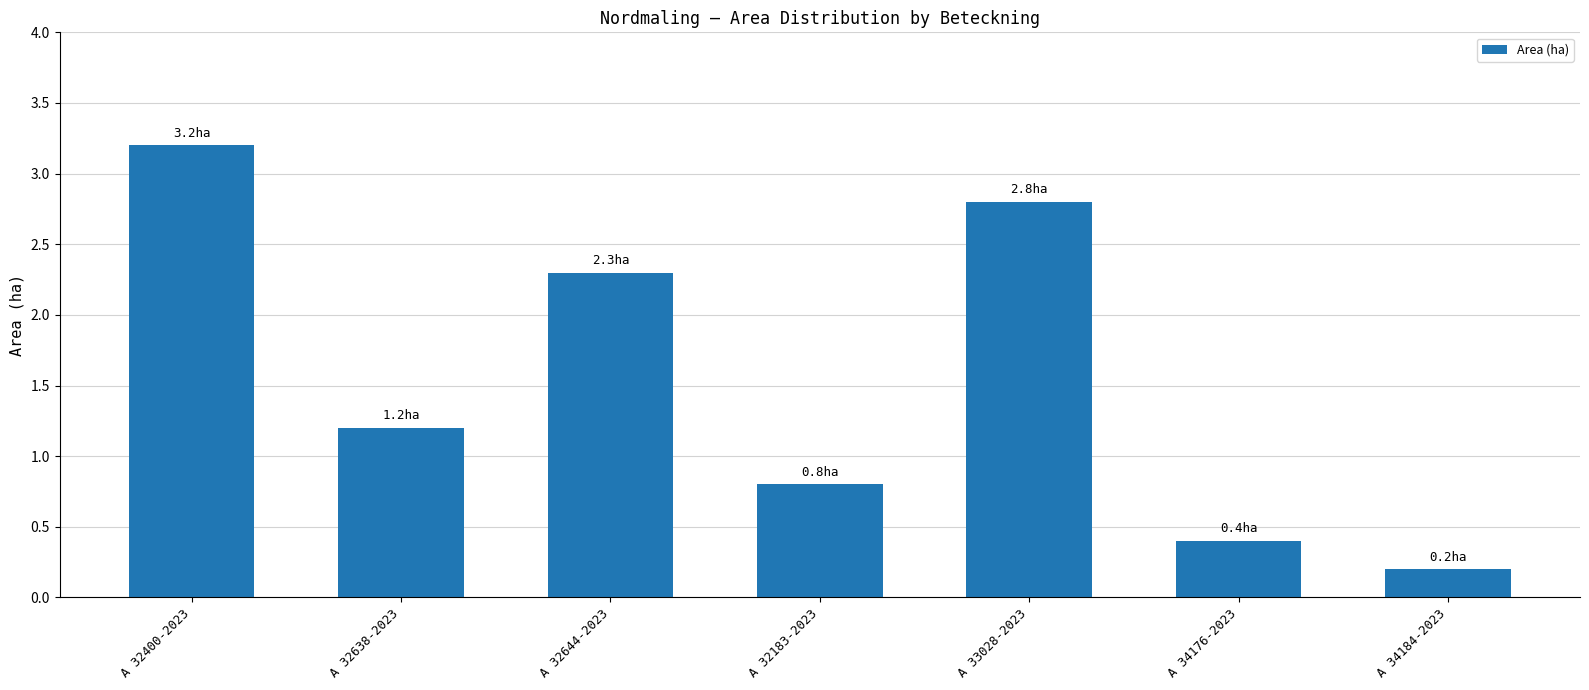

What is the smallest value displayed?

0.2